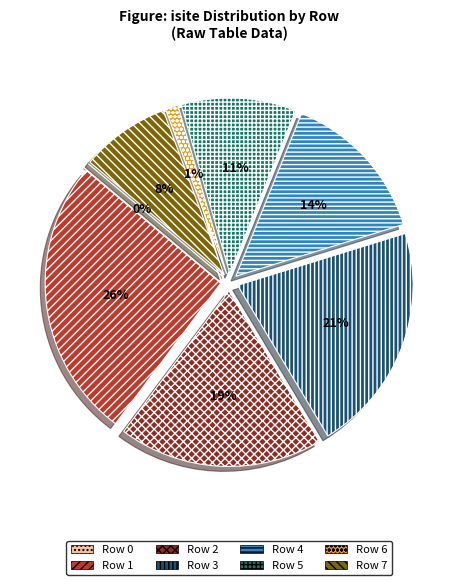

What is the total percentage of Row 5 and Row 1?

36.5%